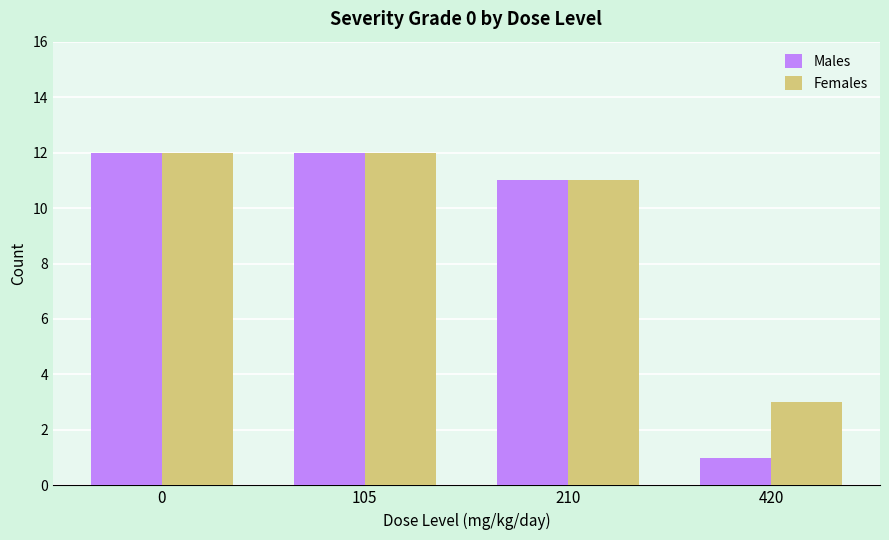

What is the average value of the Males series?

9